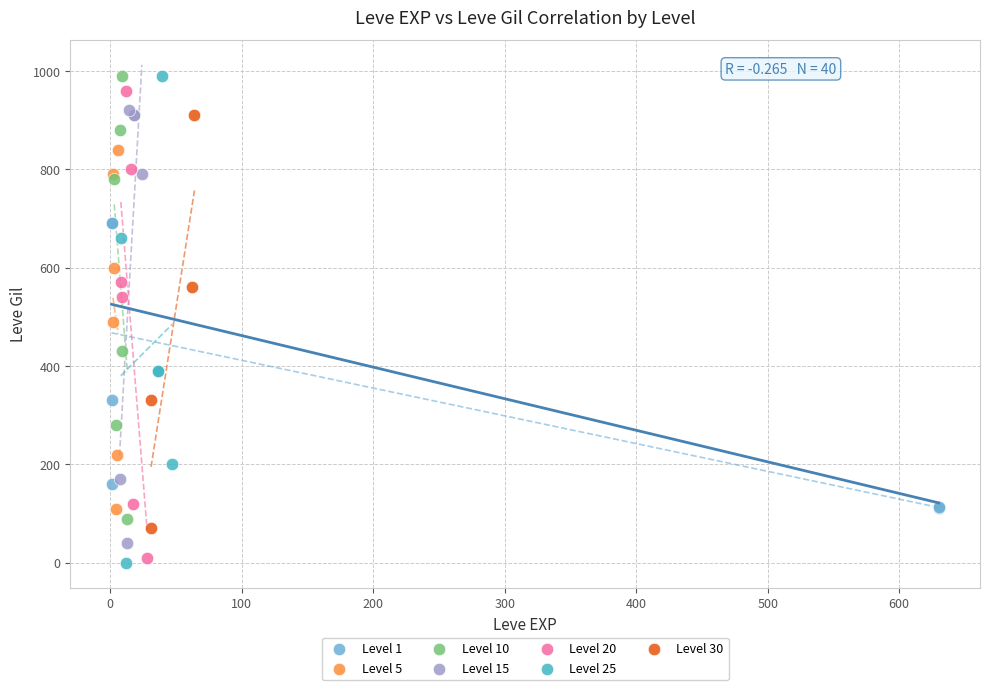

What are all the series names shown in the legend?

Level 1, Level 5, Level 10, Level 15, Level 20, Level 25, Level 30